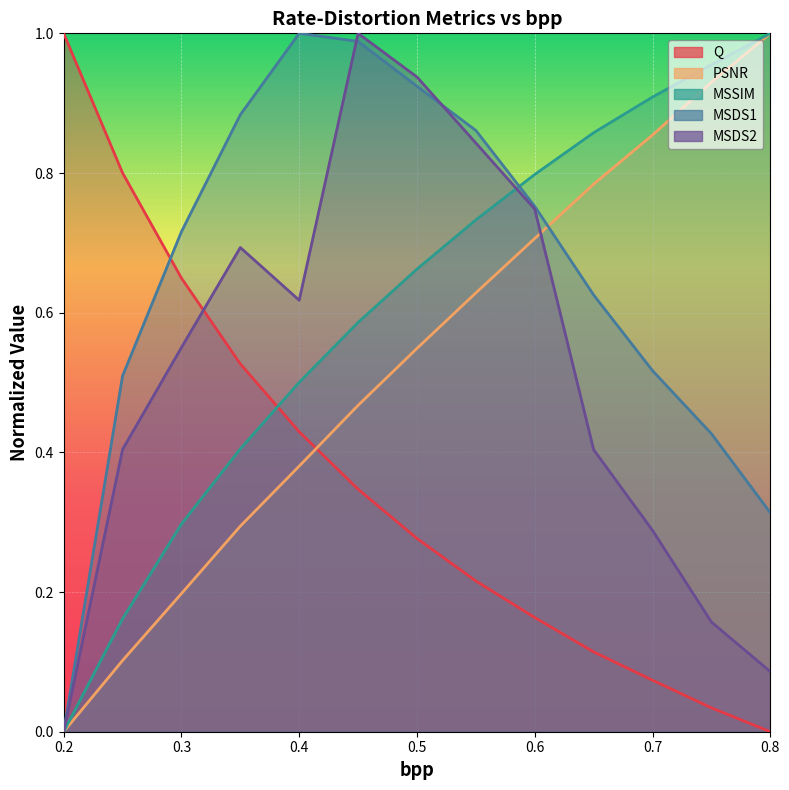

What is the average value of the Q series?

0.4